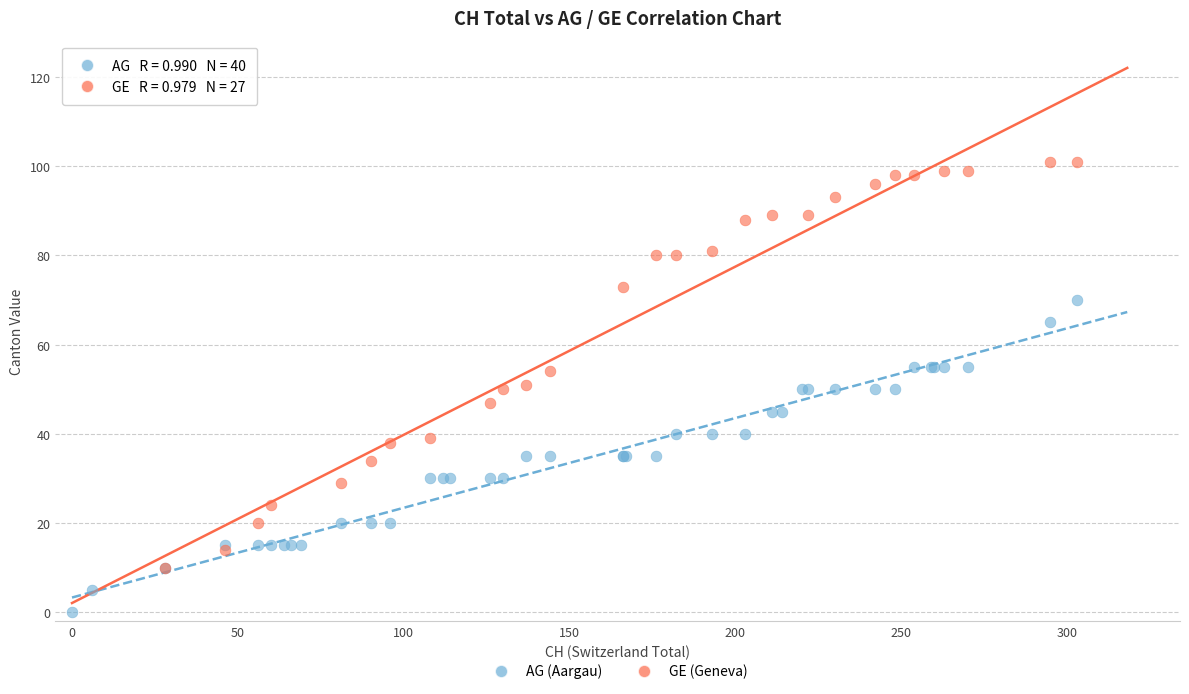

Which series reaches the minimum Y coordinate?

AG (Aargau)